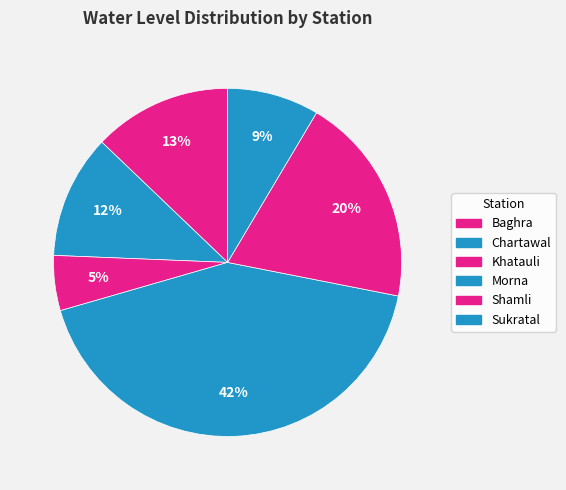

Count the number of slices in the pie.

6